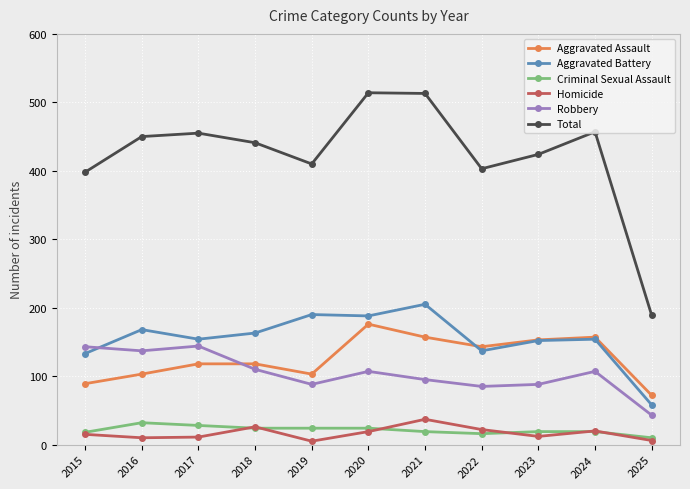

At 2016, list the series in order from smallest to largest.

Homicide, Criminal Sexual Assault, Aggravated Assault, Robbery, Aggravated Battery, Total